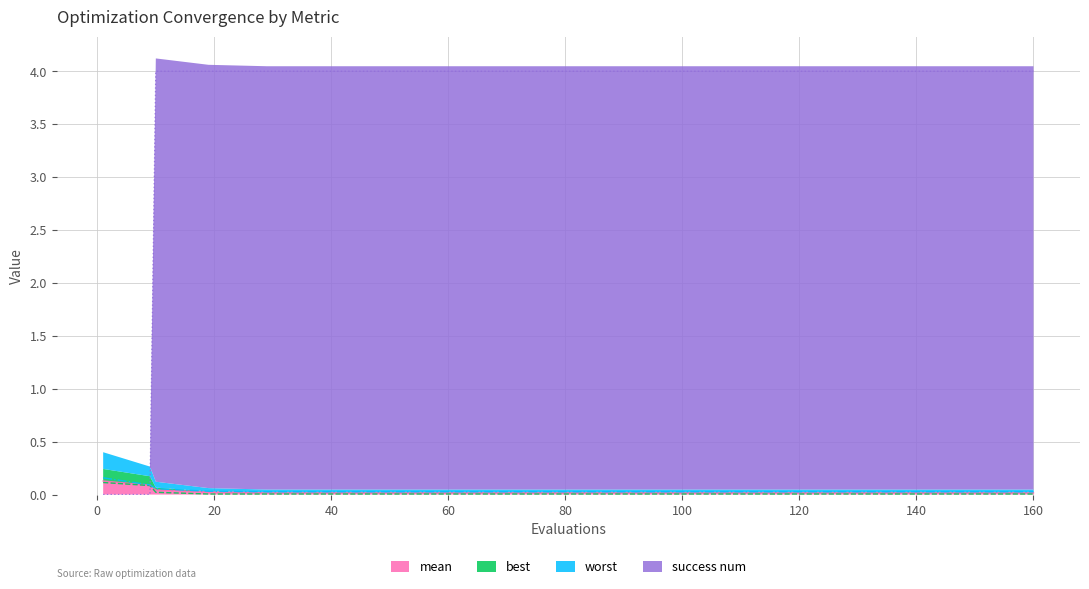

What are all the series names shown in the legend?

mean, best, worst, success num